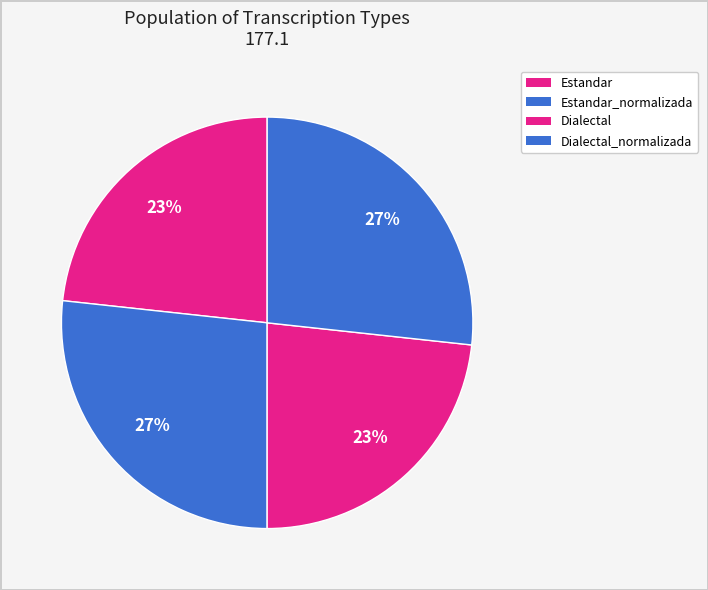

Rank the categories by value from highest to lowest.

Estandar_normalizada, Dialectal_normalizada, Estandar, Dialectal